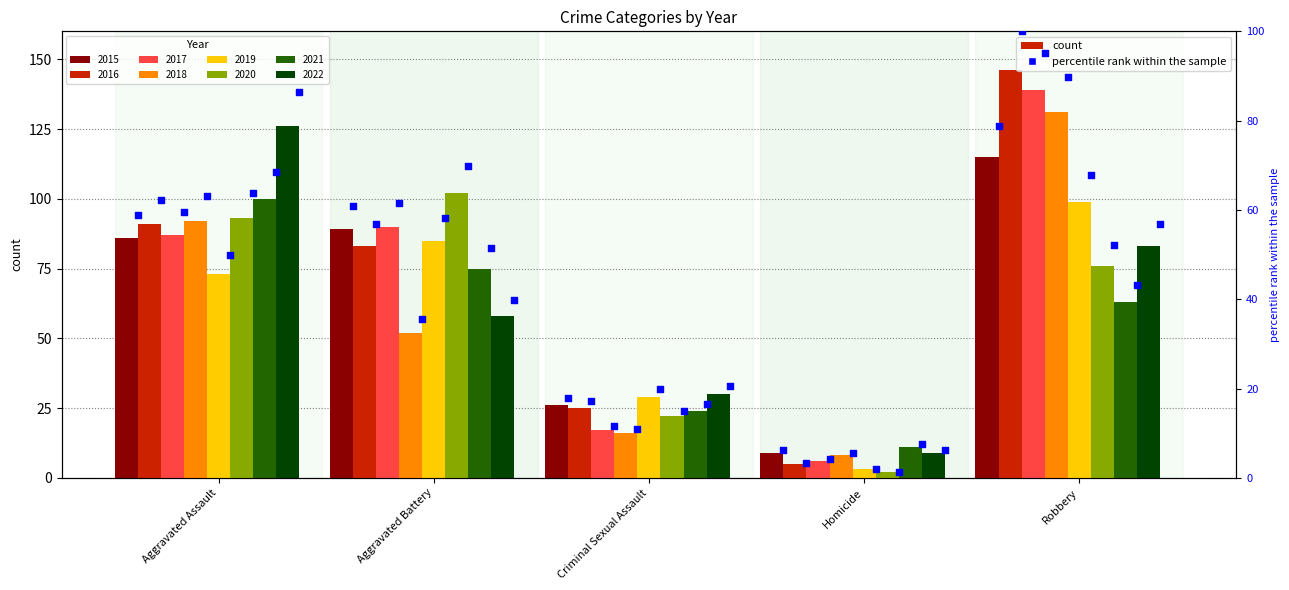

What is the change in value from Aggravated Assault to Aggravated Battery?

+2.1